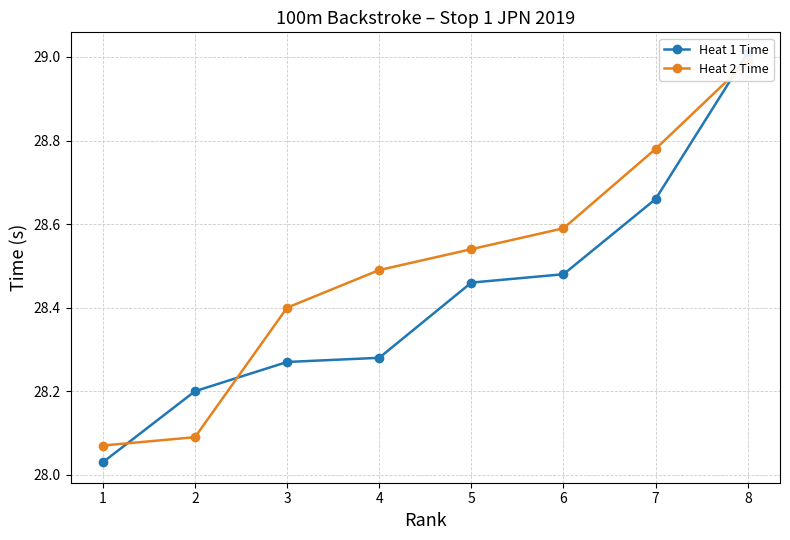

At which category does the chart reach its peak across all series?

8